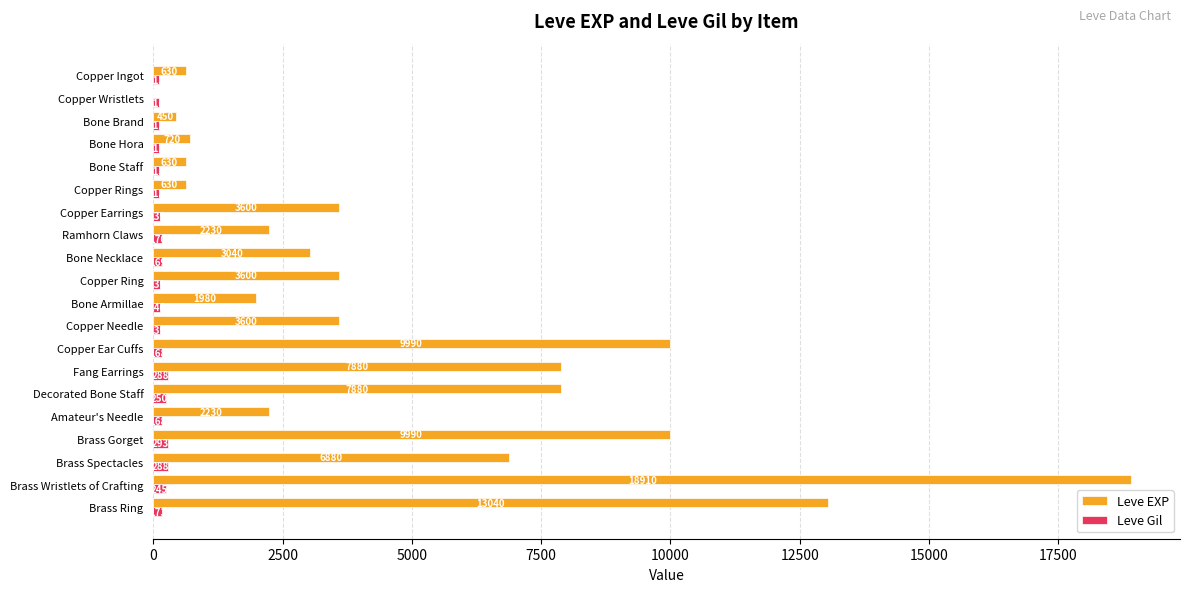

What is the sum of the Leve EXP values at Brass Ring and Copper Ear Cuffs?

23030